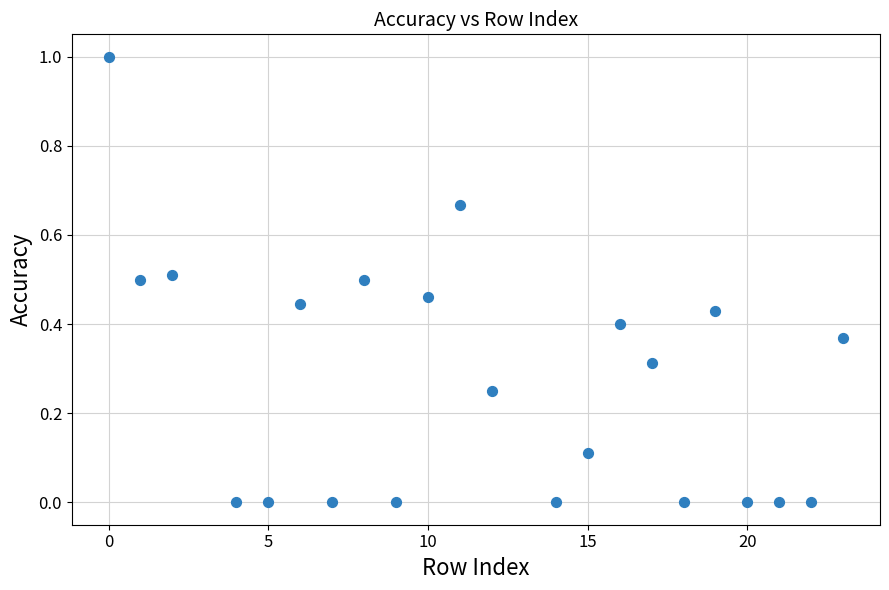

What is the range of Y values (max minus min)?

1.0